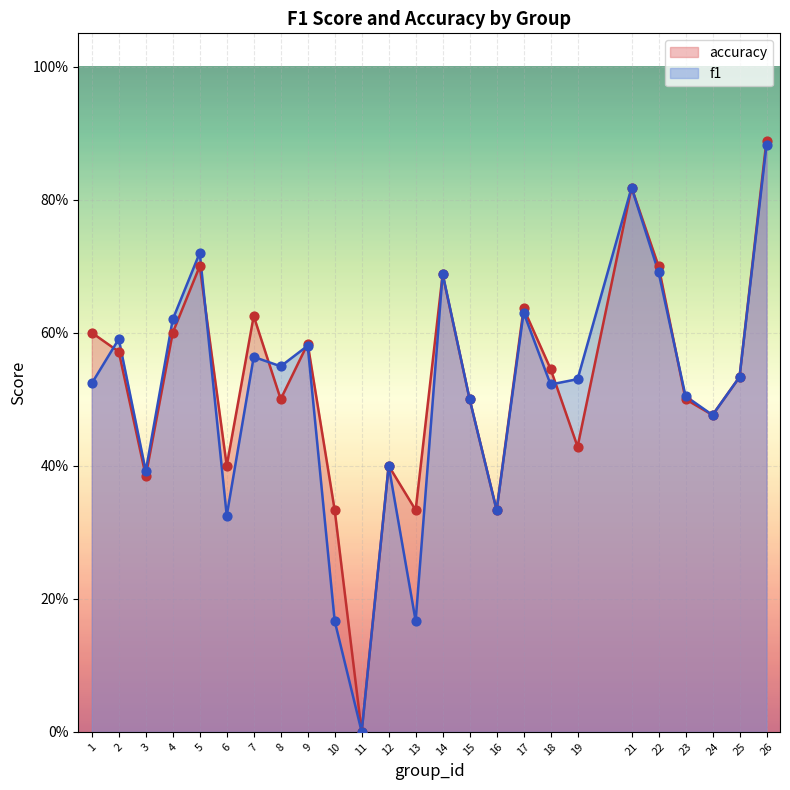

Which series reaches the minimum Y coordinate?

f1